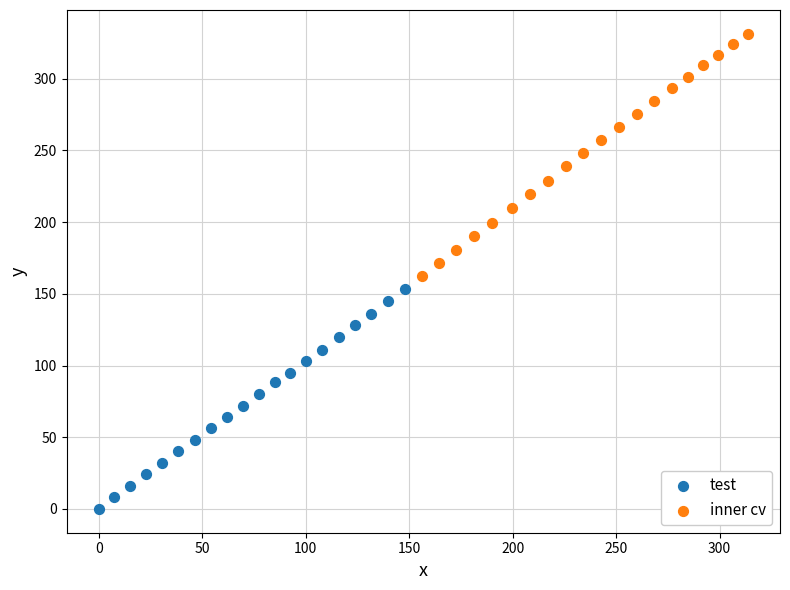

Which series has the widest spread of Y values?

inner cv